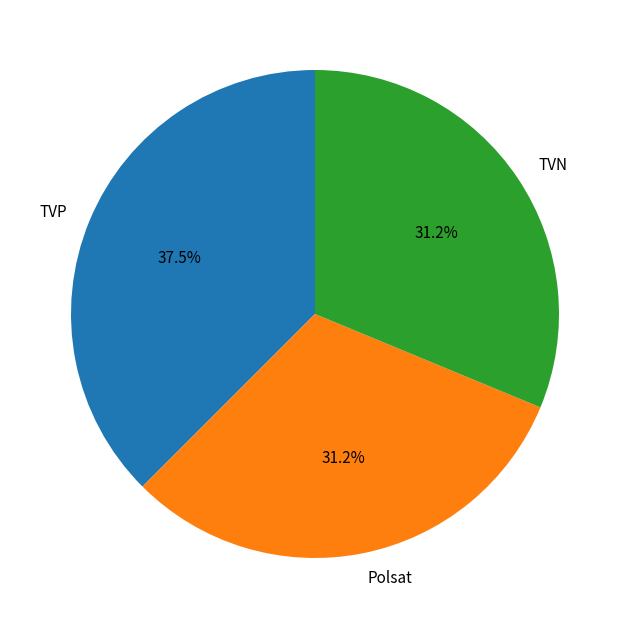

The TVP slice represents 29% of the pie. True or false?

False